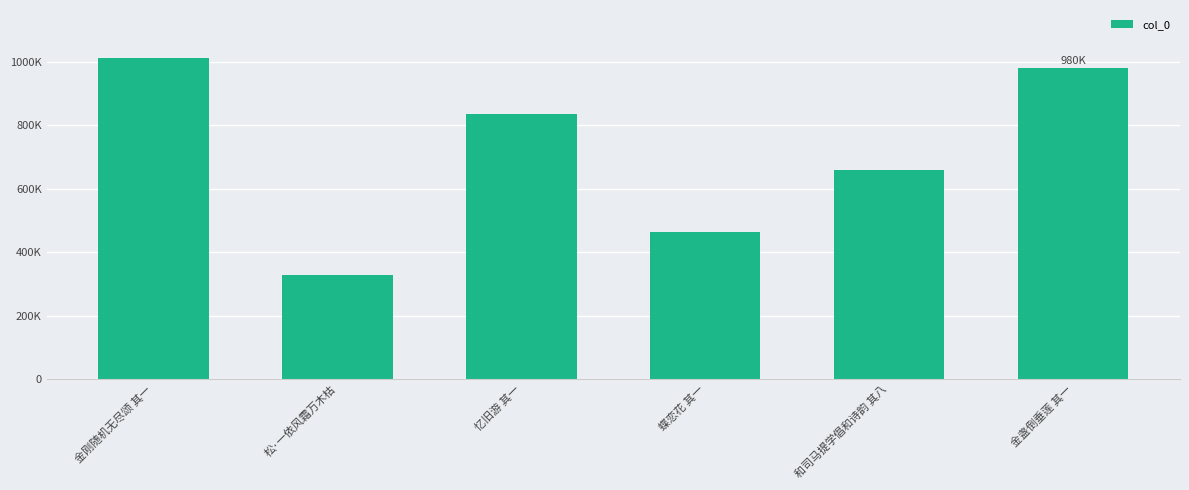

How many series are shown in this chart?

1